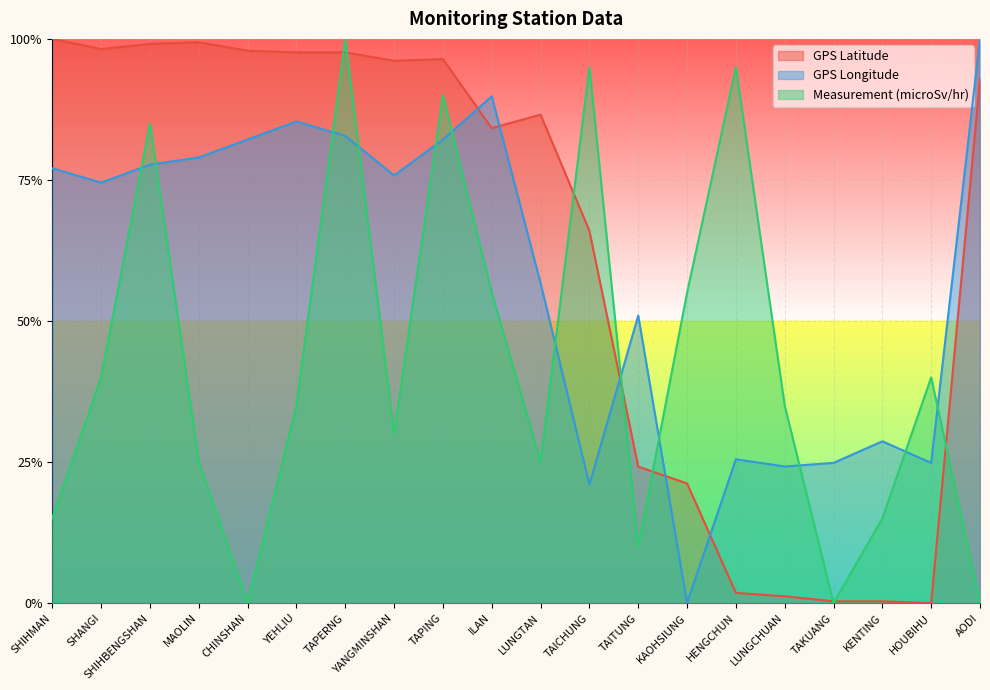

How many lines are shown in the chart?

3